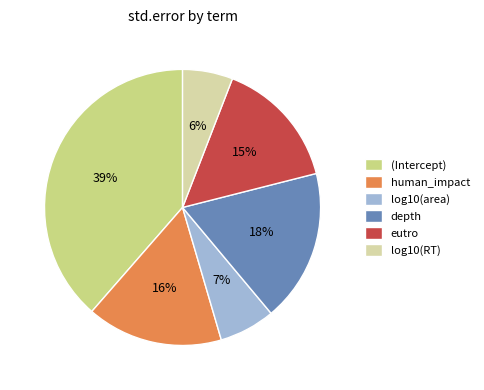

True or false: log10(RT) accounts for 6% of the total.

True